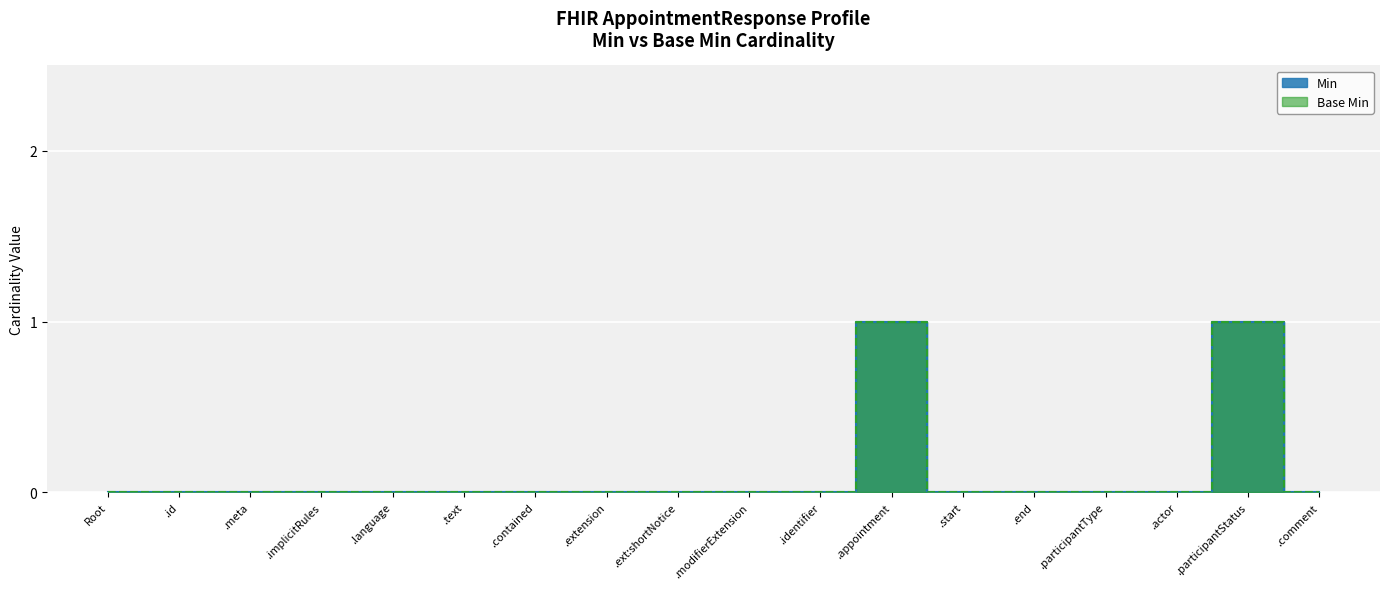

True or false: Min has more than 0 interior local peaks.

True